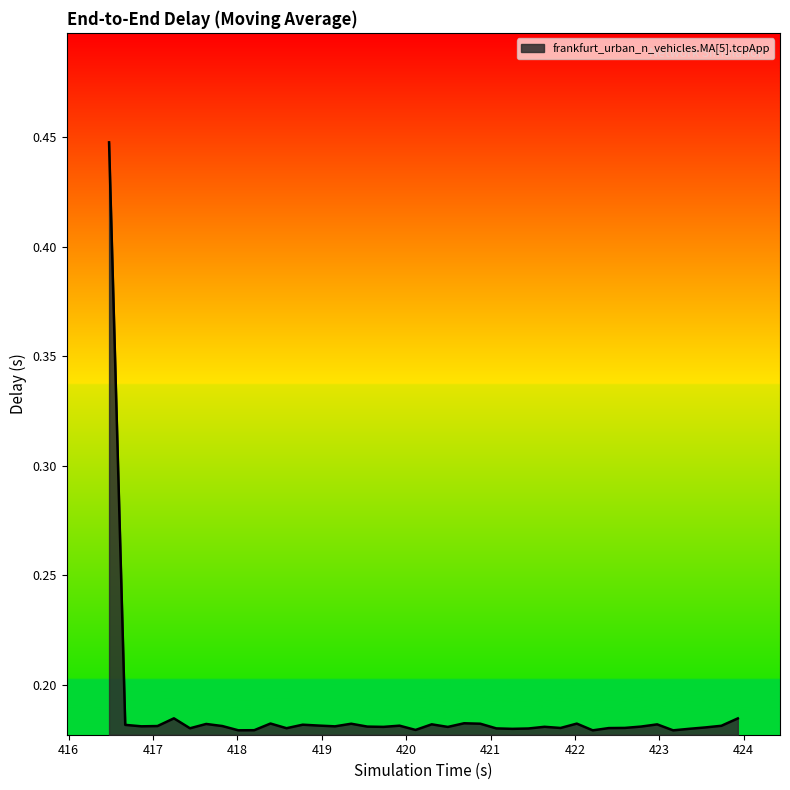

What is the difference between the maximum and minimum values?

0.3